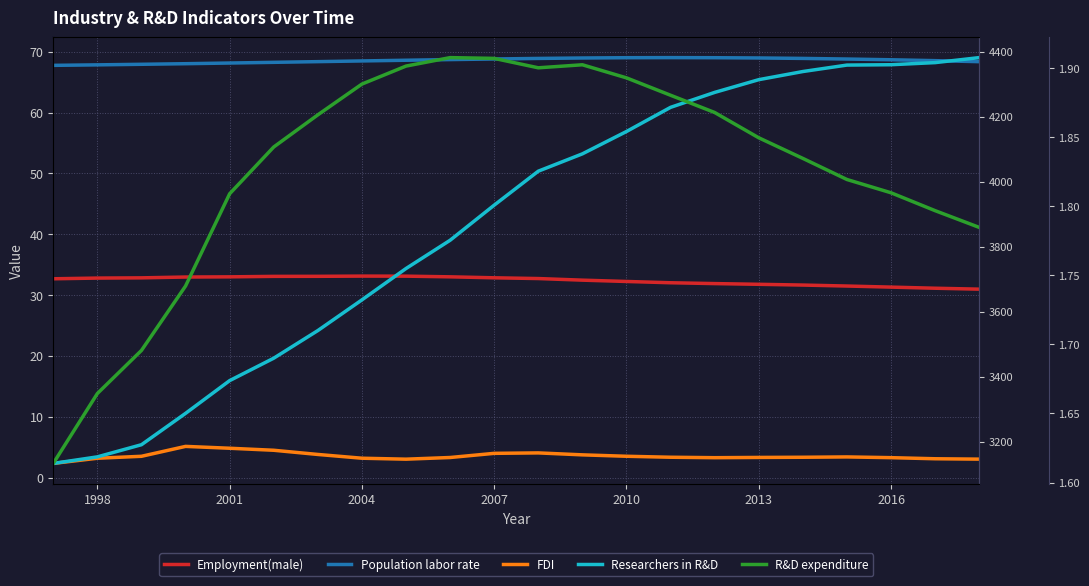

How many data points in Population_labor_rate are less than 68?

3